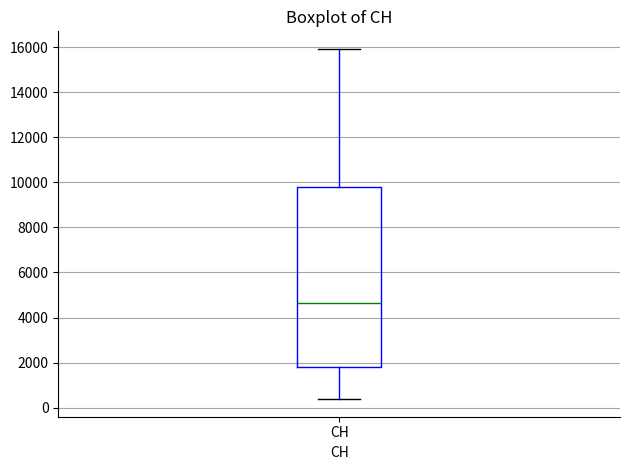

Where is the lower edge of the box for CH on the y-axis? The values are not printed on the chart, so give them approximately, as read against the axis.

1800